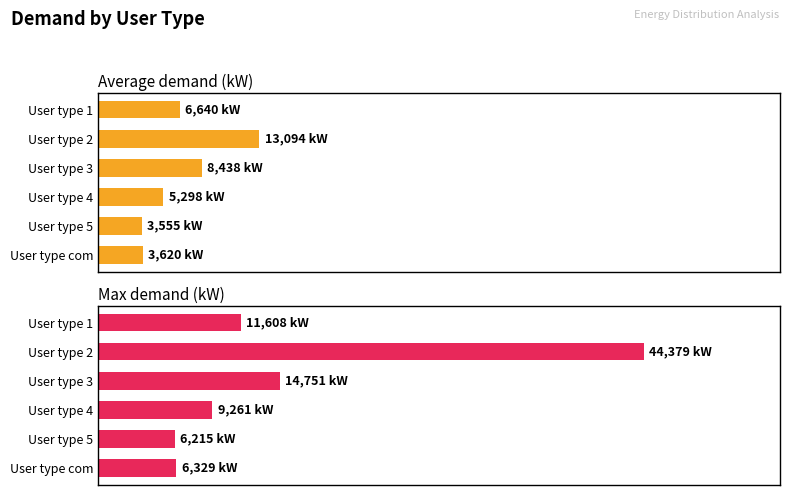

Between User type 2 and User type 1, which is larger?

User type 2